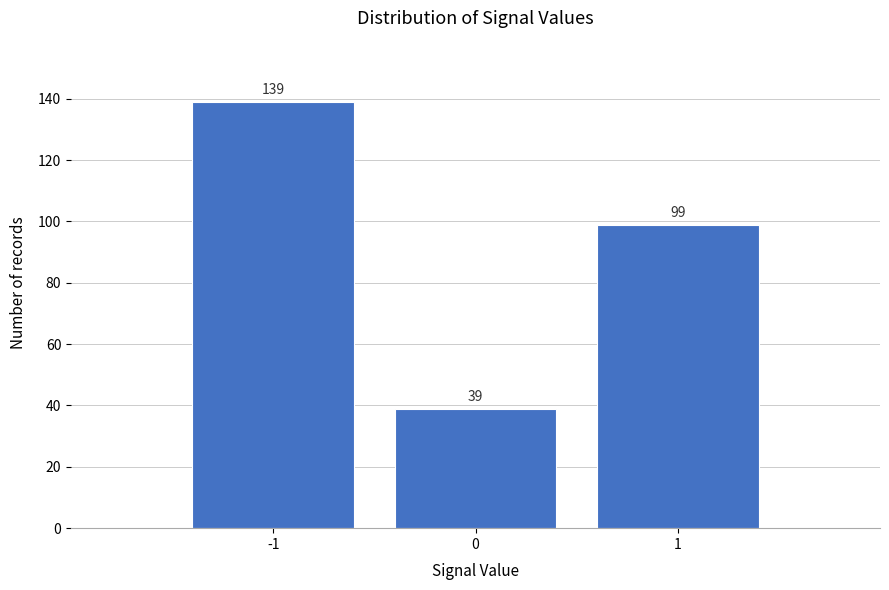

Reading left to right, transcribe all the data shown in this chart.

139	39	99